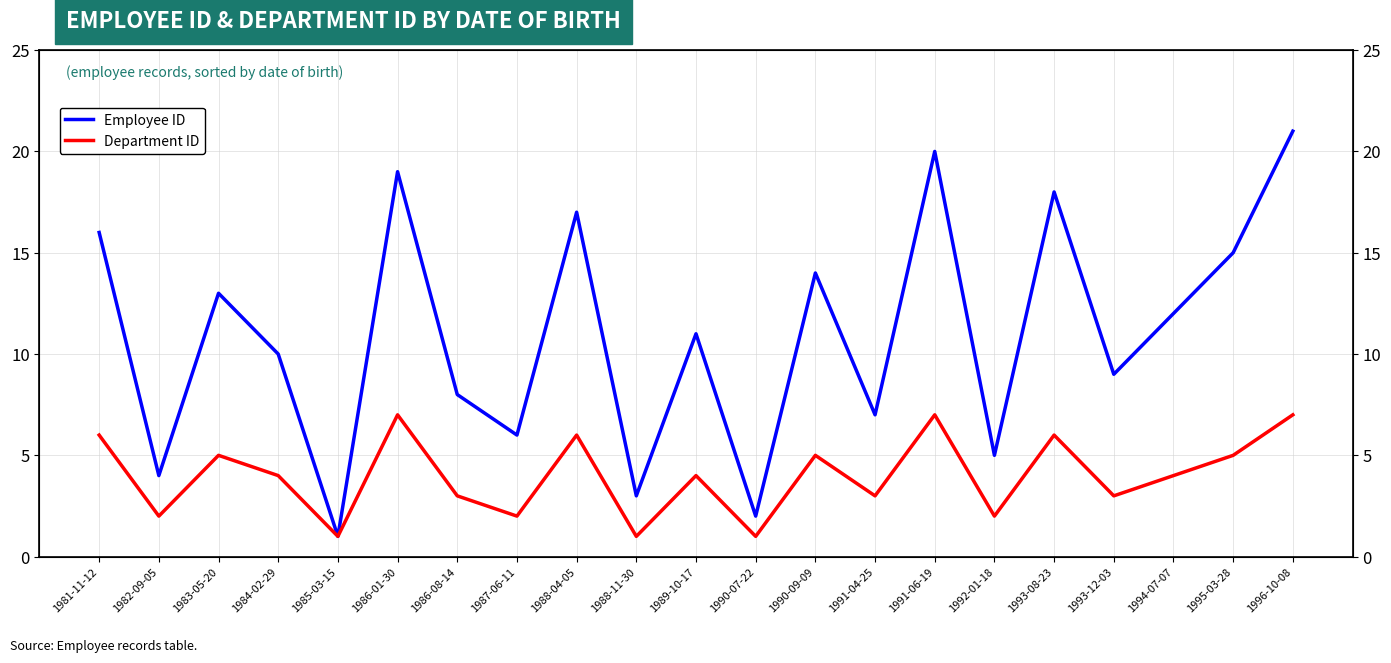

What is the label of the 3rd point from the left?

1983-05-20